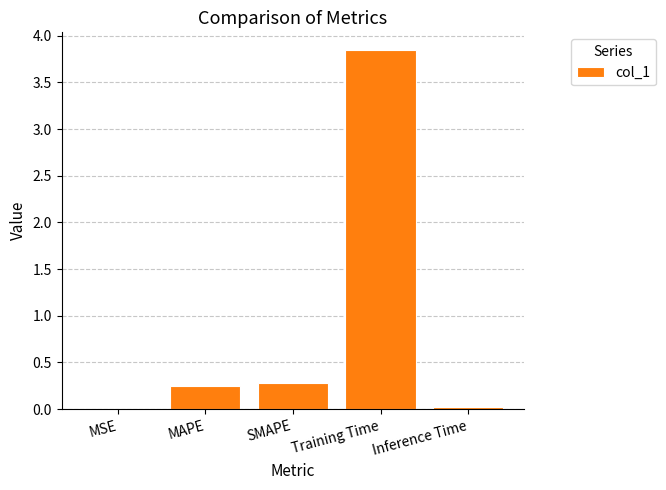

The value at MSE is 0.0. True or false?

True